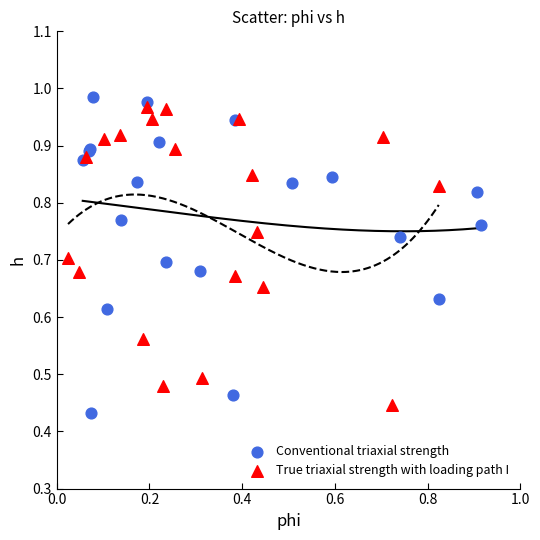

Which series contains the lowest Y value?

Conventional triaxial strength